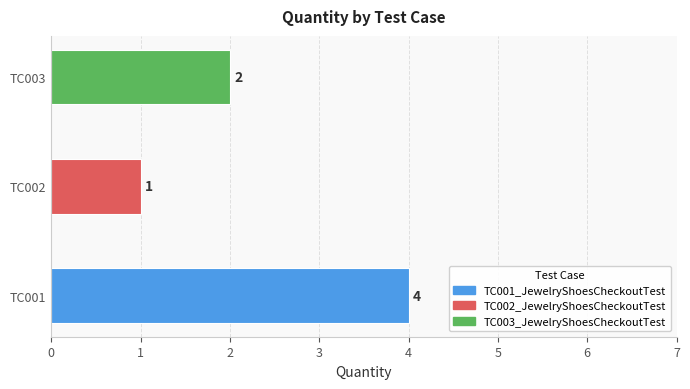

The chart shows a value of 2 at TC002. True or false?

False